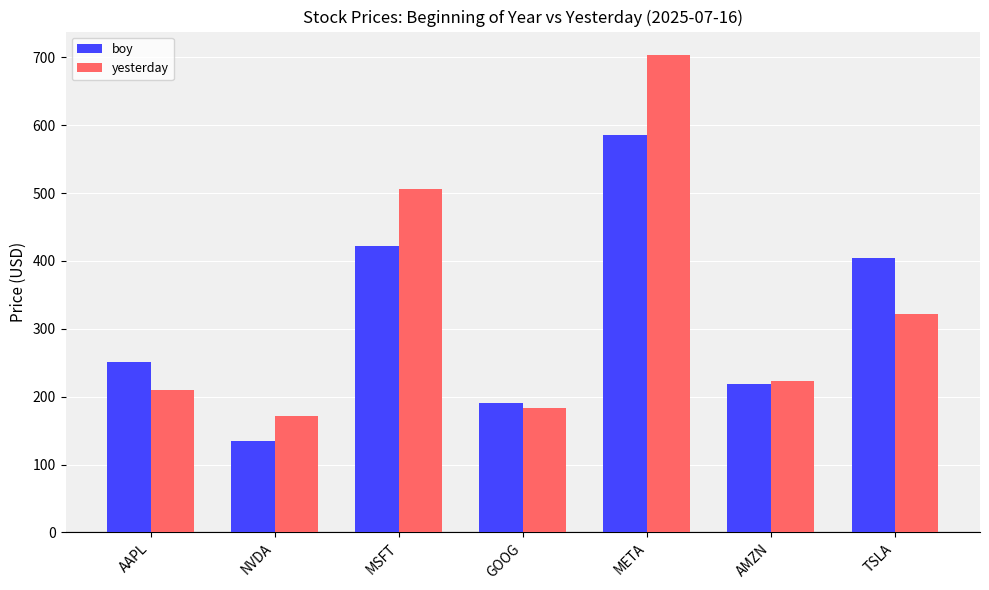

Reading right to left, list all the values displayed in this chart.

boy: TSLA=403.8	AMZN=219.4	META=585.5	GOOG=190.4	MSFT=421.5	NVDA=134.3	AAPL=250.4
yesterday: TSLA=321.7	AMZN=223.2	META=702.9	GOOG=183.0	MSFT=505.6	NVDA=171.4	AAPL=210.2